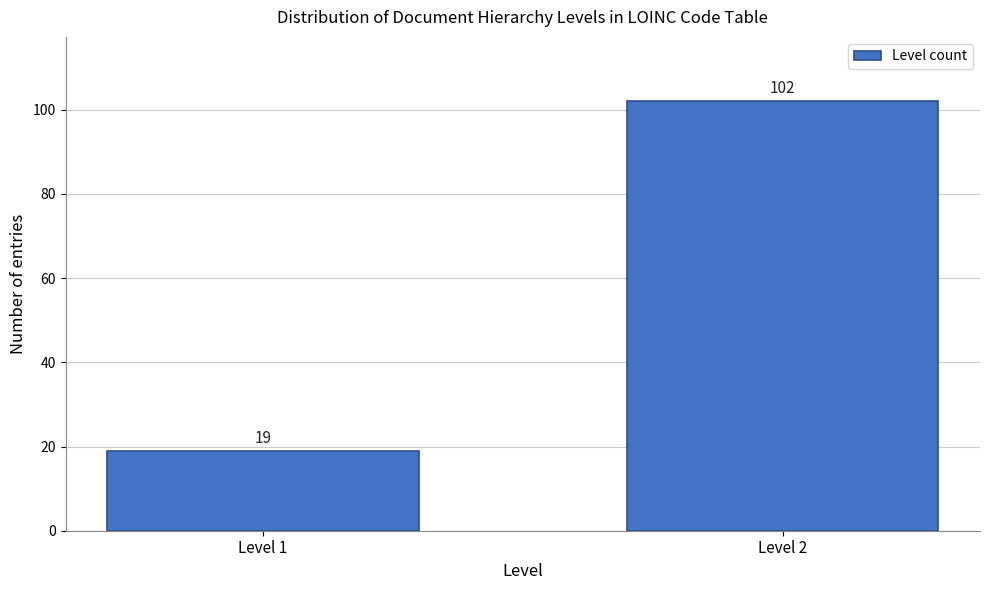

Reading right to left, what are all the values shown in this chart?

Level 2=102	Level 1=19